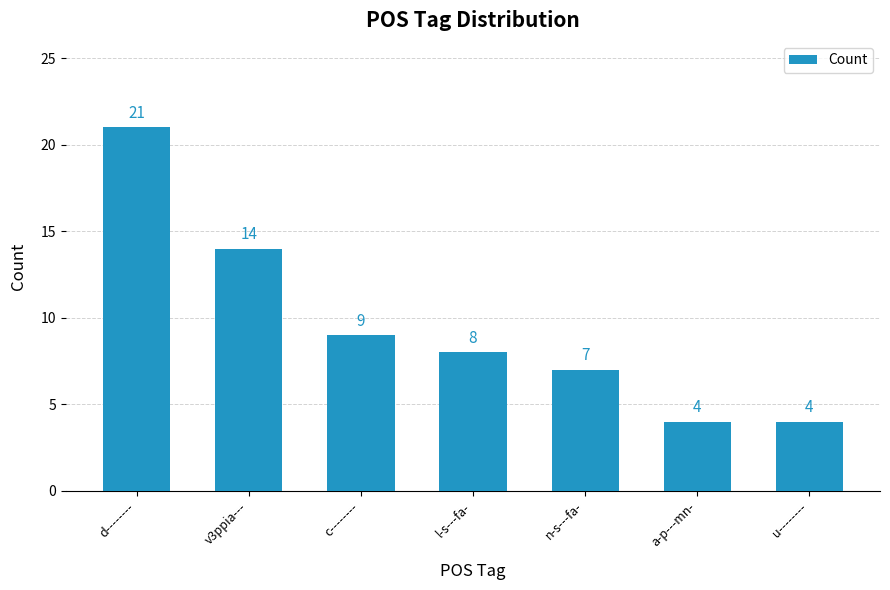

How many values are below 8?

3